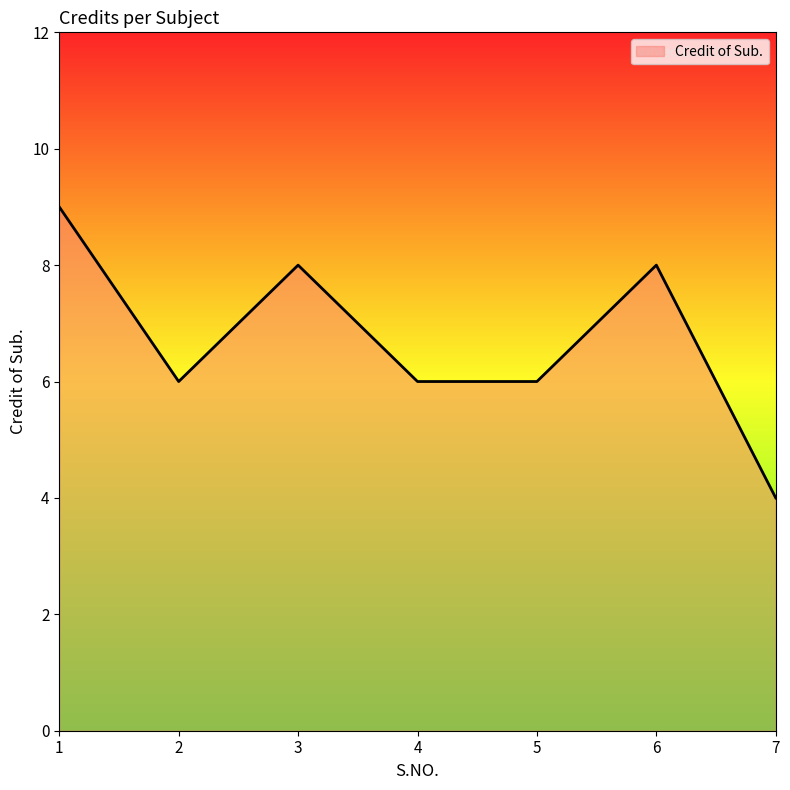

What is the difference between the second highest and second lowest values?

2